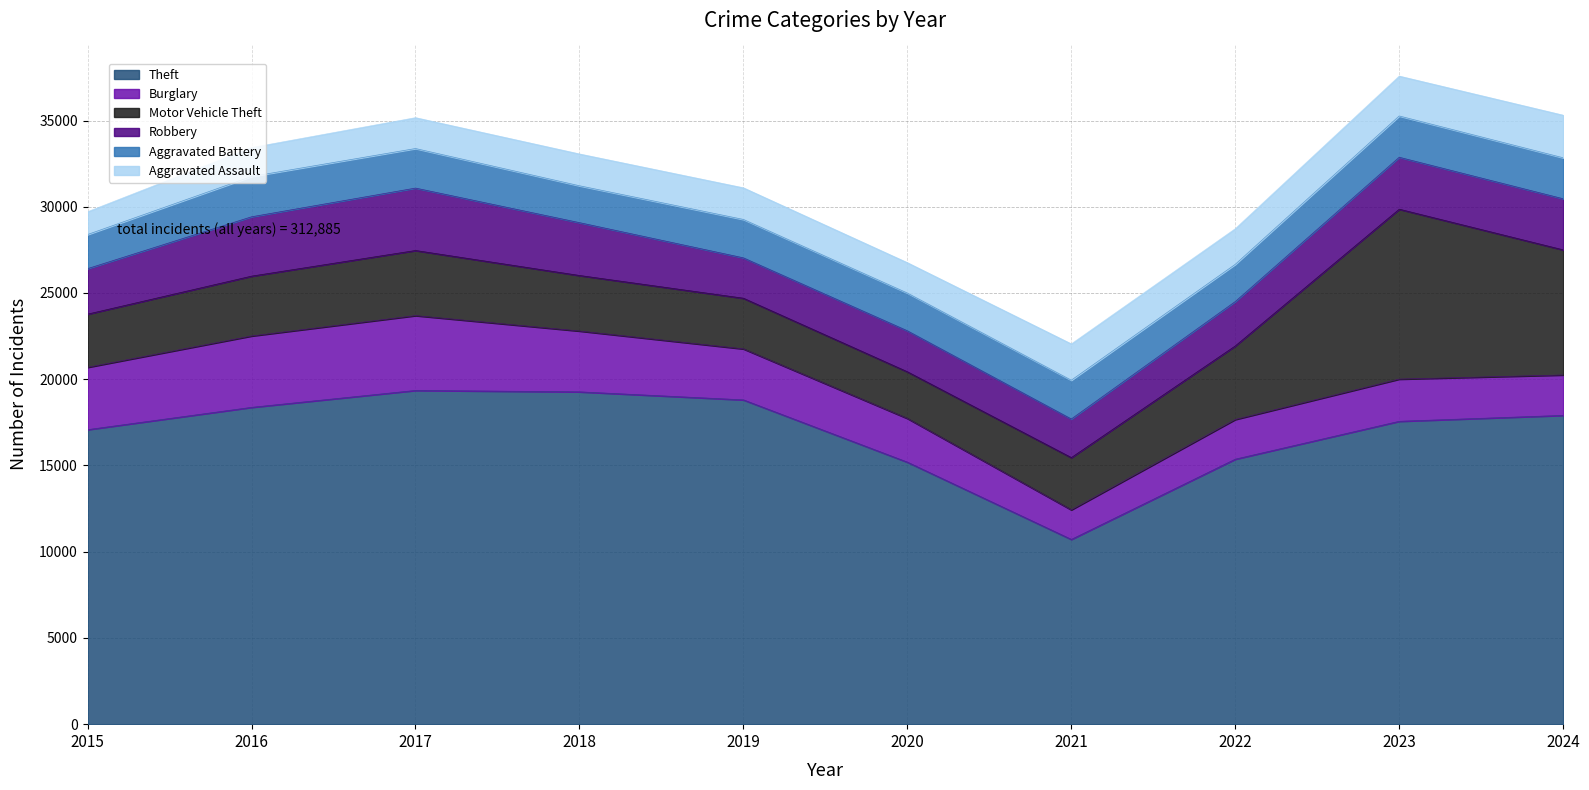

At which label does Motor Vehicle Theft first exceed 3471?

2017